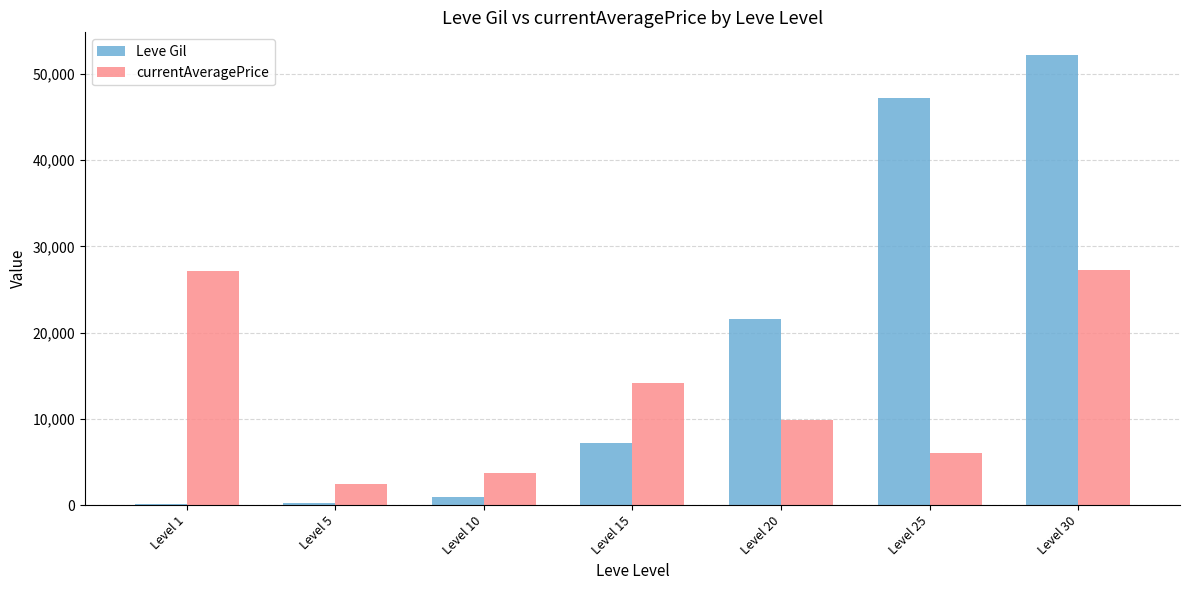

At which category does the chart reach its peak across all series?

Level 30